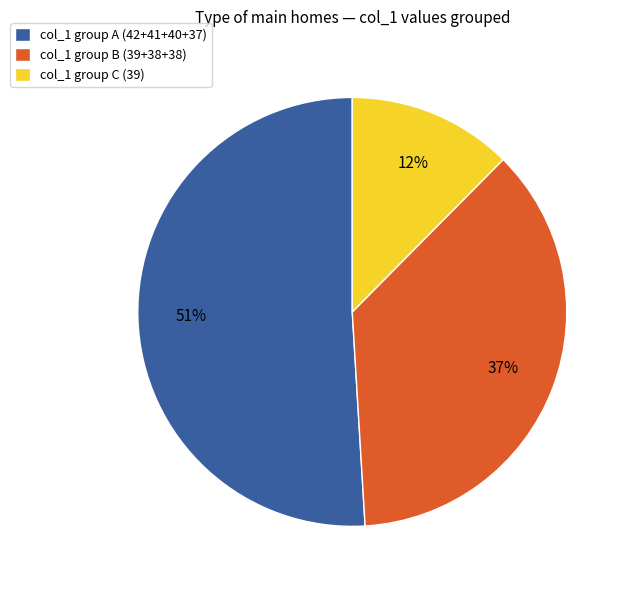

To the nearest percent, what is the difference between the largest and smallest slice percentages?

39%